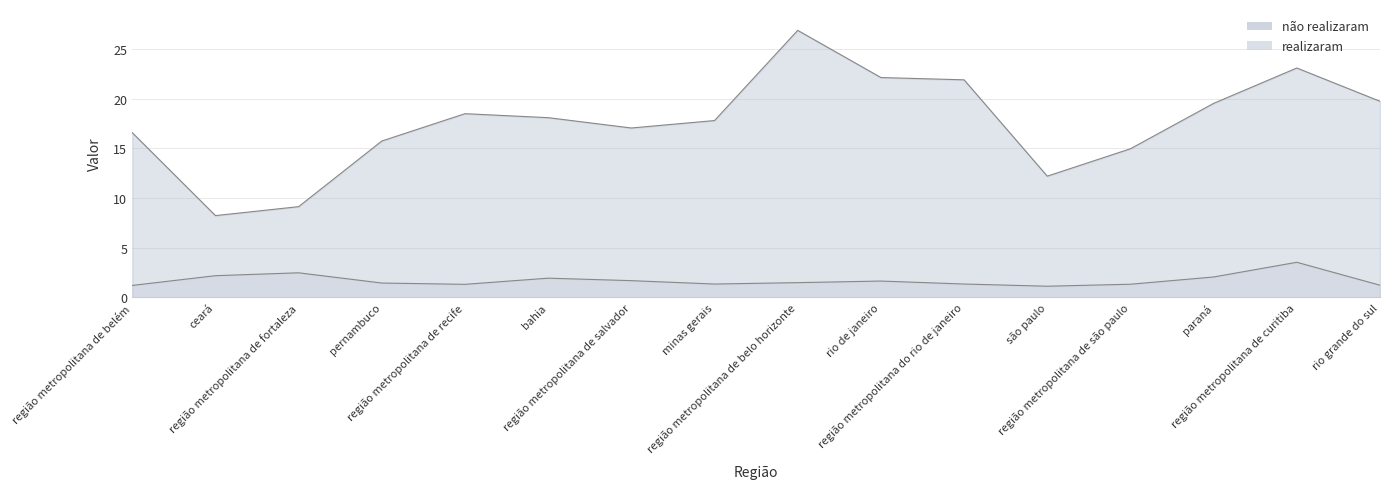

At which category does realizaram reach its first local peak?

região metropolitana de fortaleza